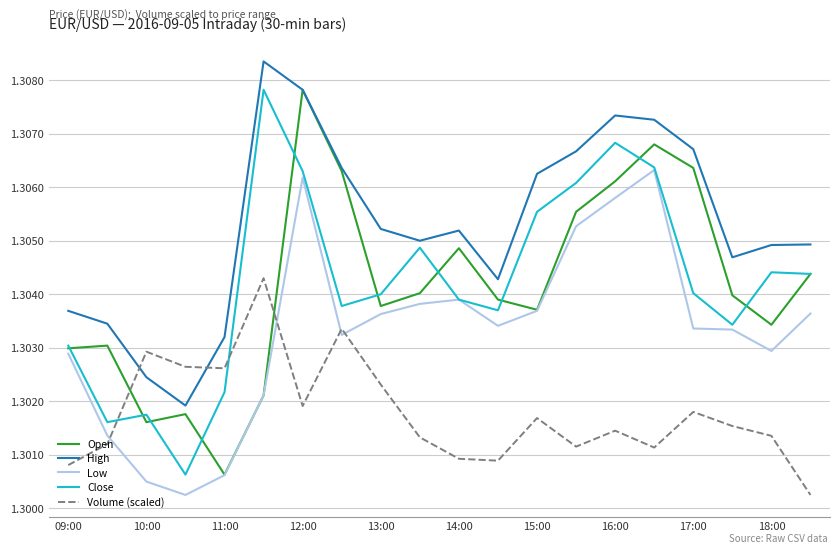

True or false: Volume (scaled) and High cross at least once.

True